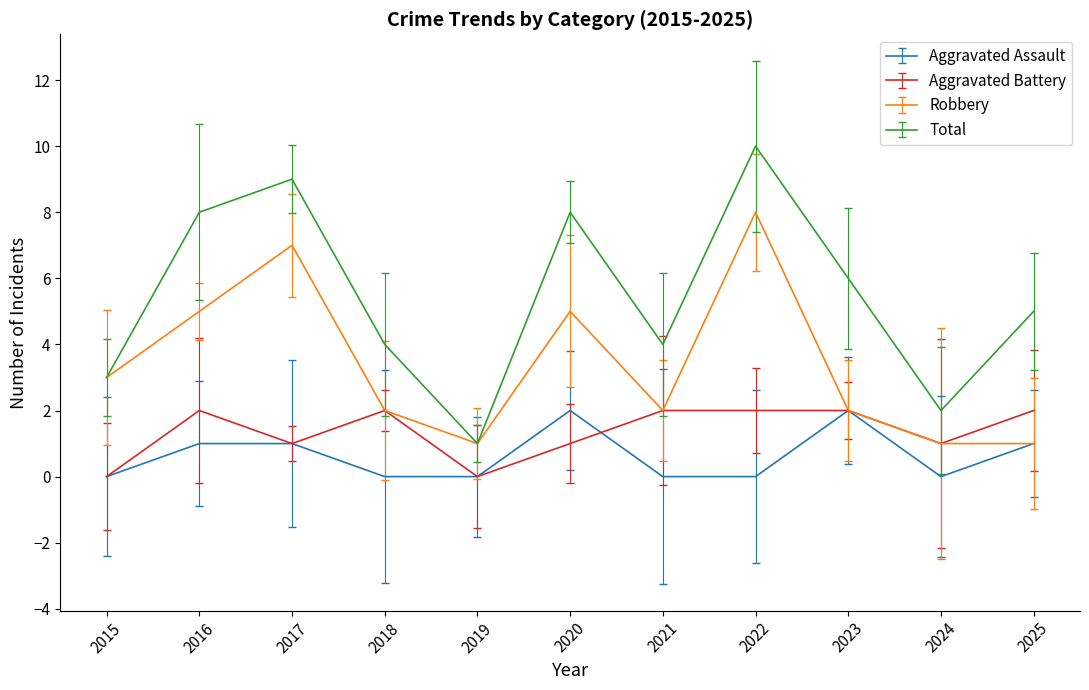

True or false: Aggravated Battery and Total intersect in this chart.

False